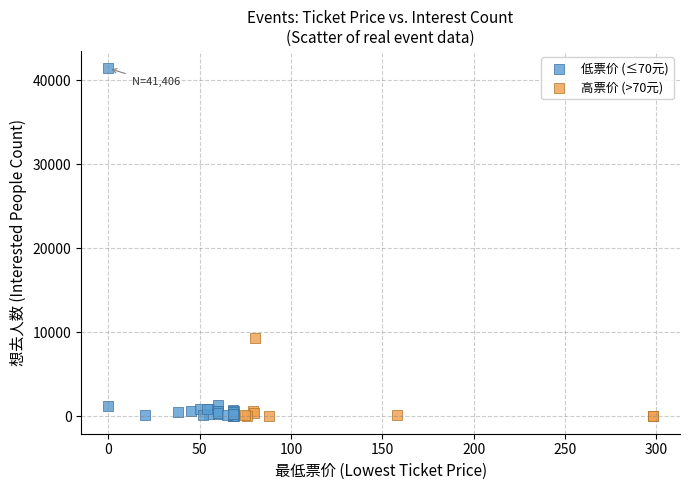

What are all the series names shown in the legend?

低票价 (≤70元), 高票价 (>70元)